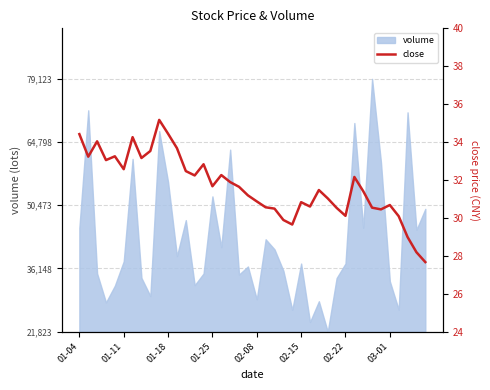

Reading left to right, transcribe all the data shown in this chart.

34.4	33.2	34.0	33.0	33.2	32.6	34.3	33.2	33.5	35.2	34.4	33.7	32.5	32.2	32.8	31.7	32.3	31.9	31.6	31.2	30.9	30.6	30.5	29.9	29.6	30.8	30.6	31.5	31.0	30.5	30.1	32.2	31.4	30.5	30.4	30.7	30.1	29.0	28.2	27.7